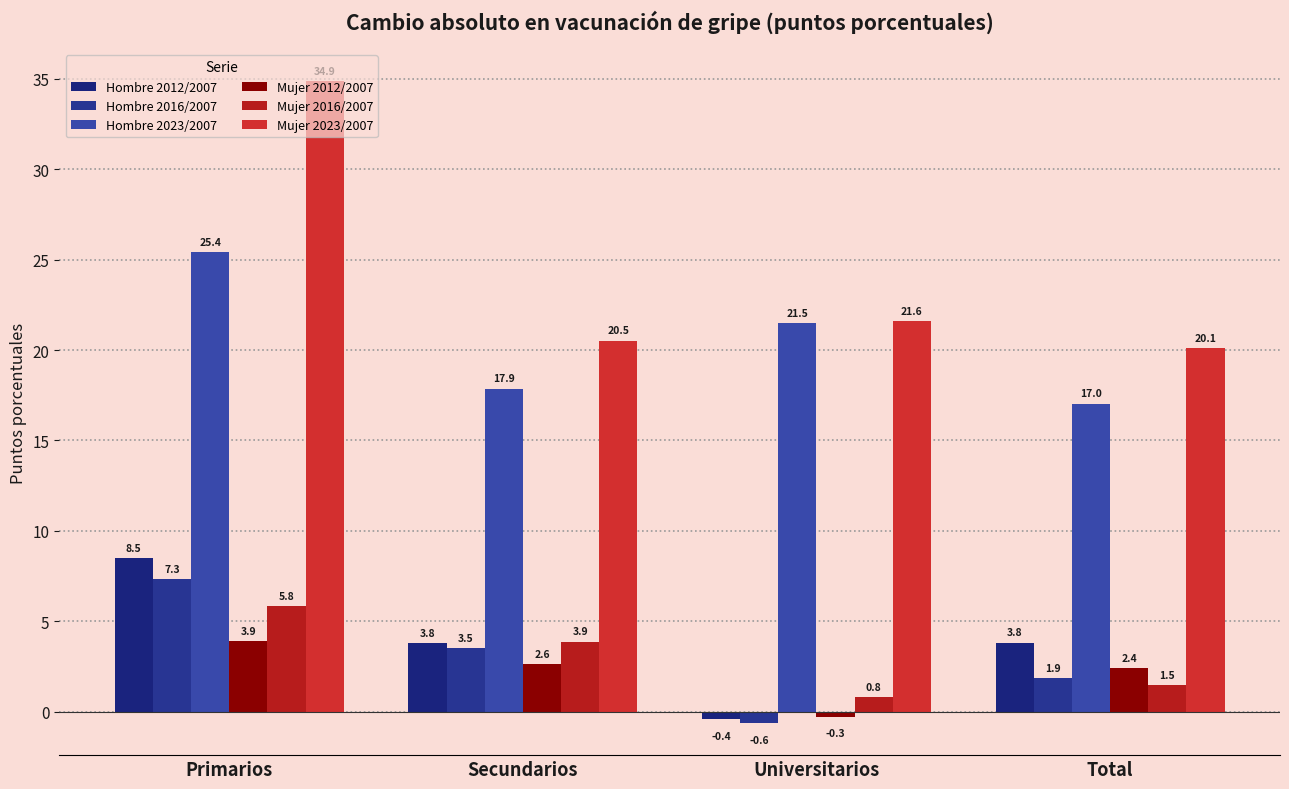

Is the value of Mujer 2016/2007 at Primarios greater than the value of Mujer 2012/2007 at Total?

Yes